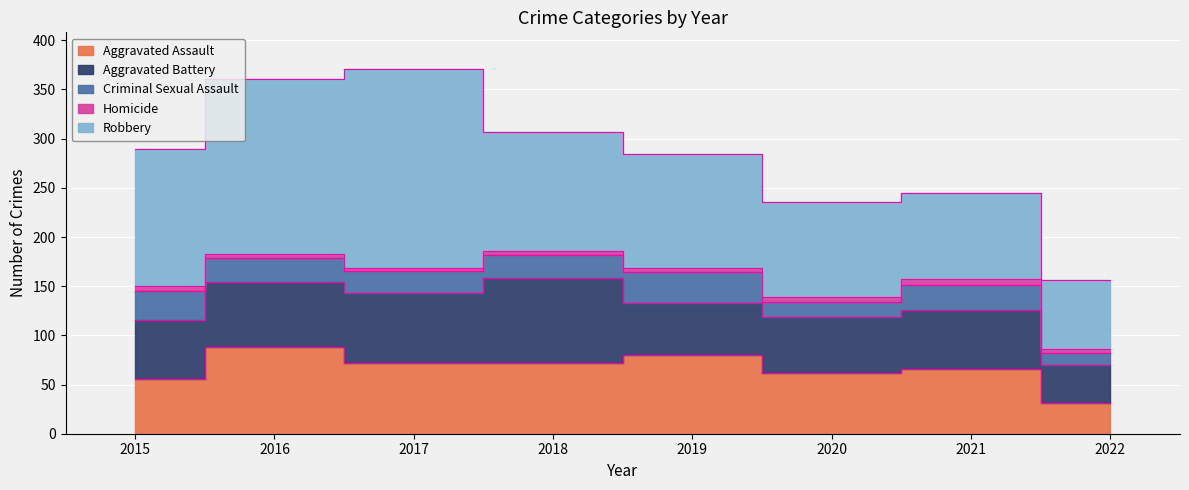

What is the approximate value of Aggravated Assault at 2018, to the nearest 5?

70